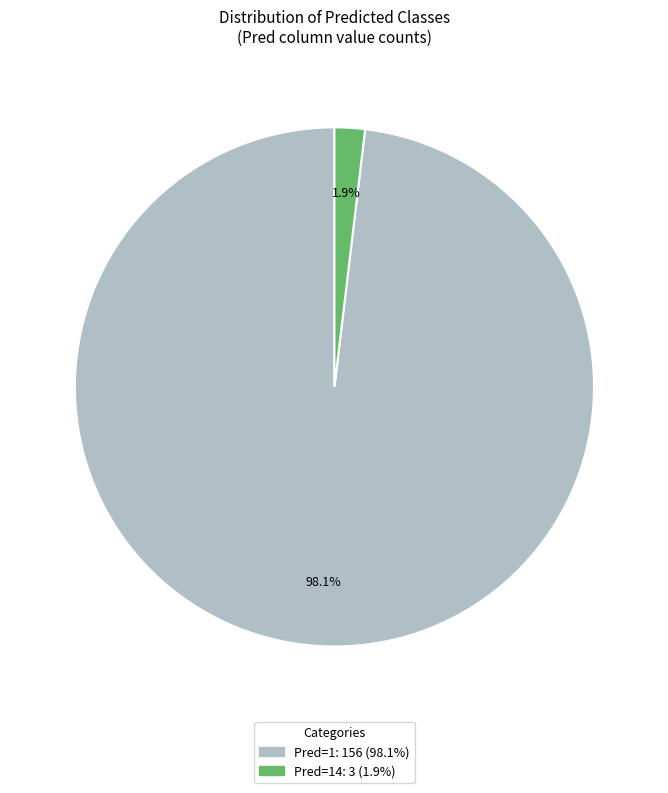

Is there a majority slice in this chart?

Yes